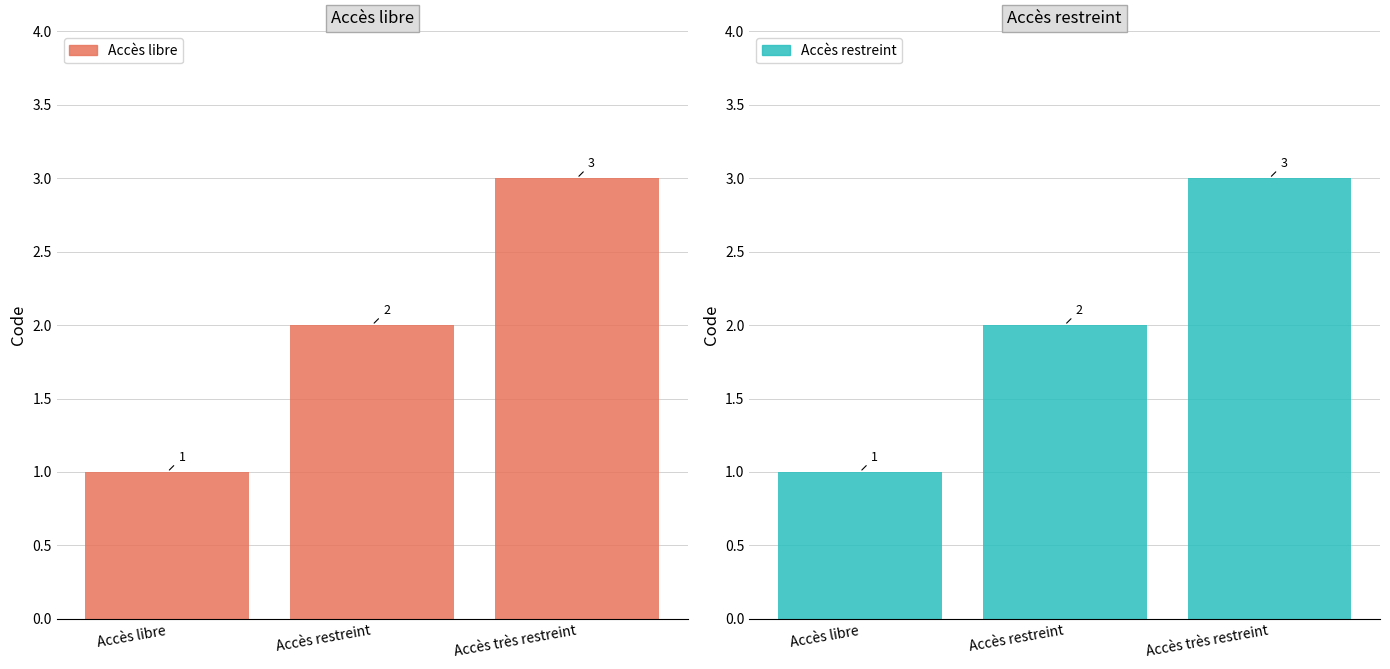

Rank the categories by value from lowest to highest.

Accès libre, Accès restreint, Accès très restreint